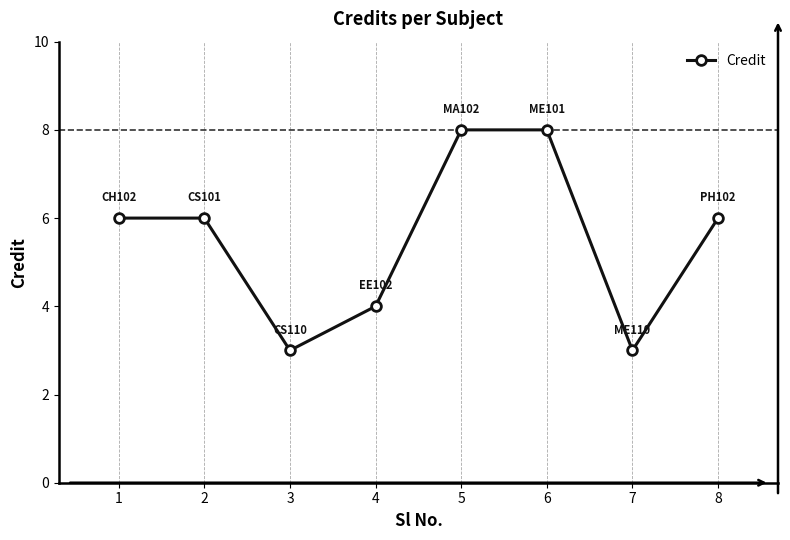

Does the chart display data point markers on the line(s)?

Yes